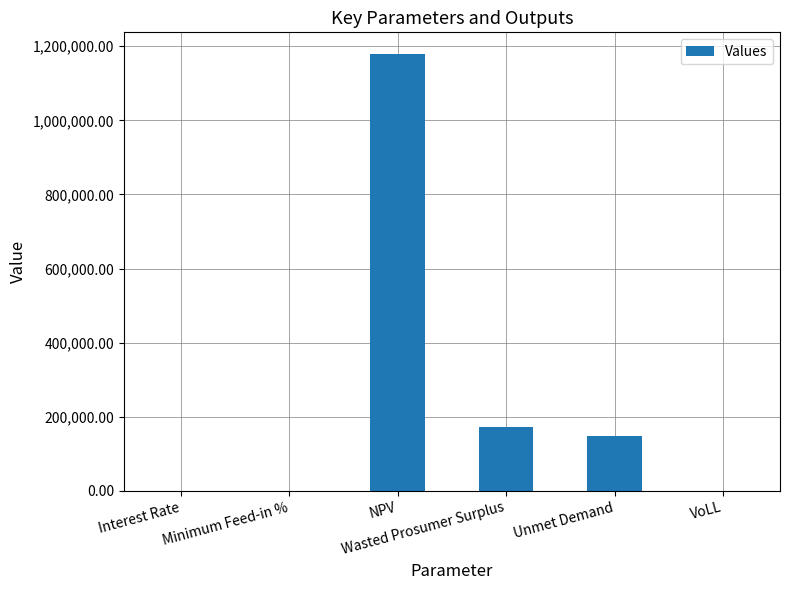

At which label is the value closest to 589234?

Wasted Prosumer Surplus